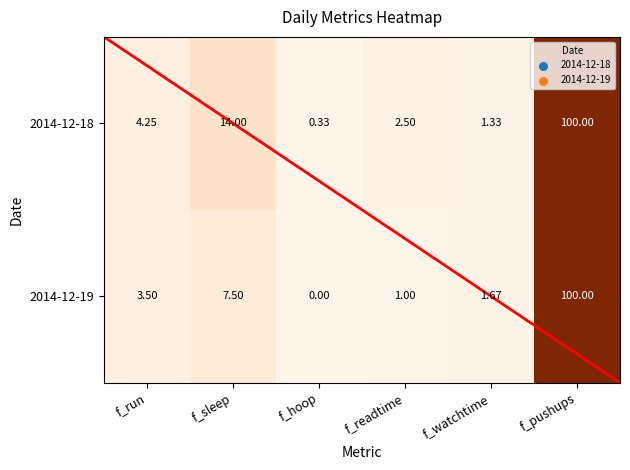

At which label does 2014-12-19 reach its peak?

f_pushups